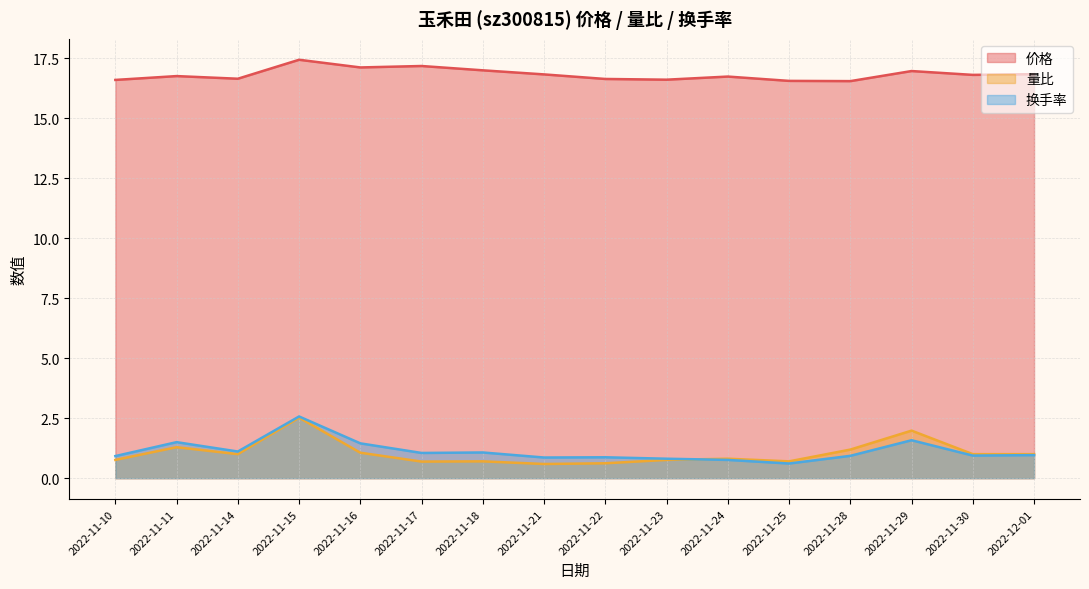

True or false: 量比 and 价格 intersect in this chart.

False